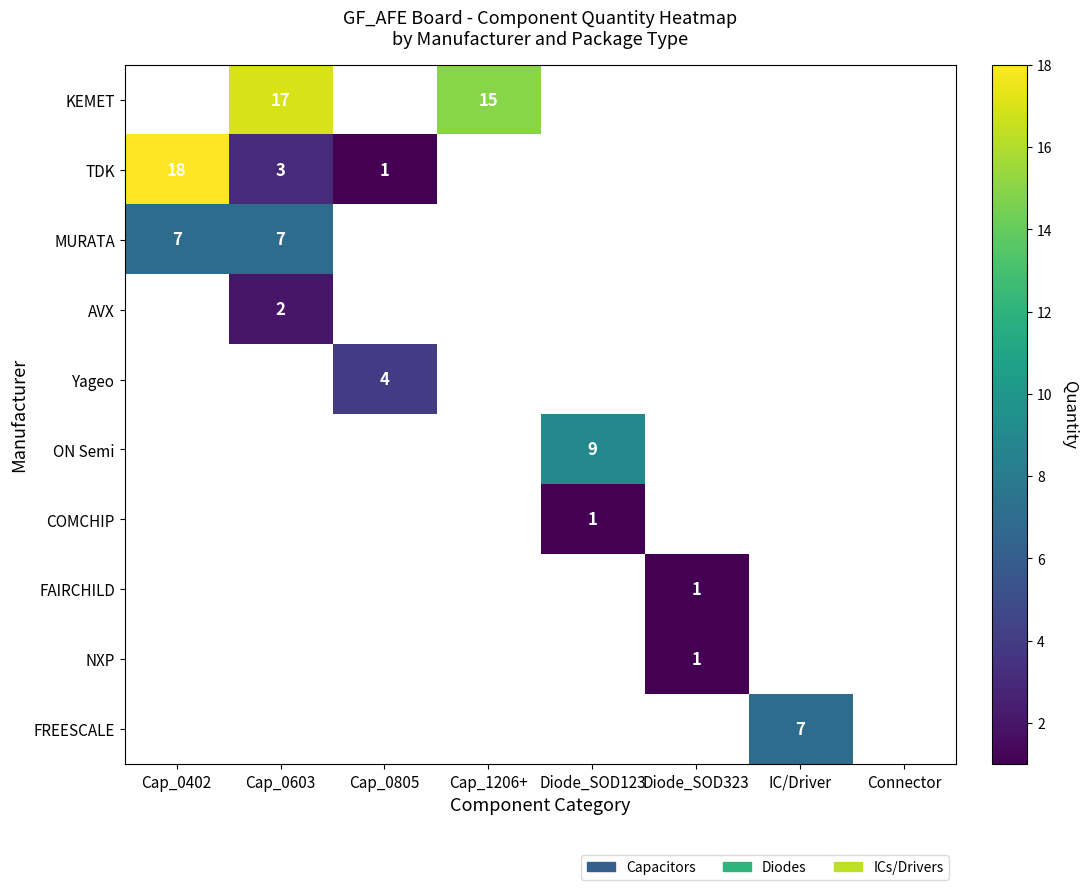

The MURATA series shows 7 at Cap_0402. True or false?

True